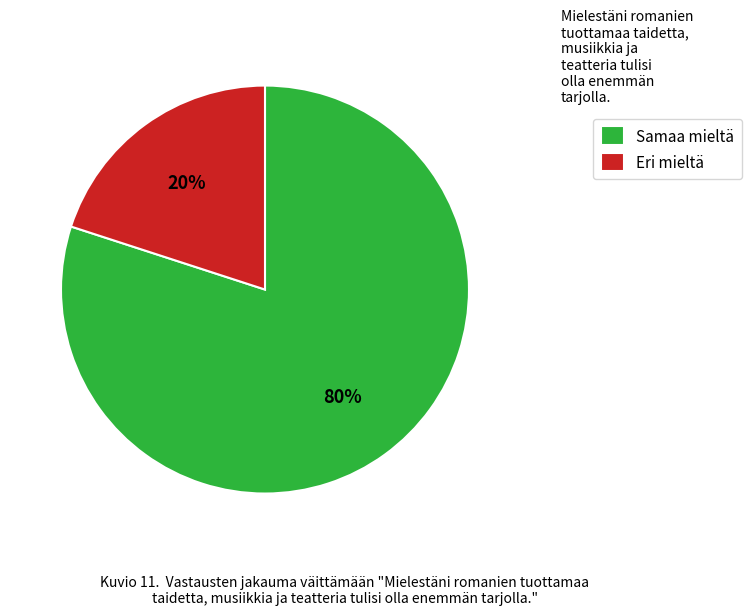

Between Samaa mieltä and Eri mieltä, which is larger?

Samaa mieltä